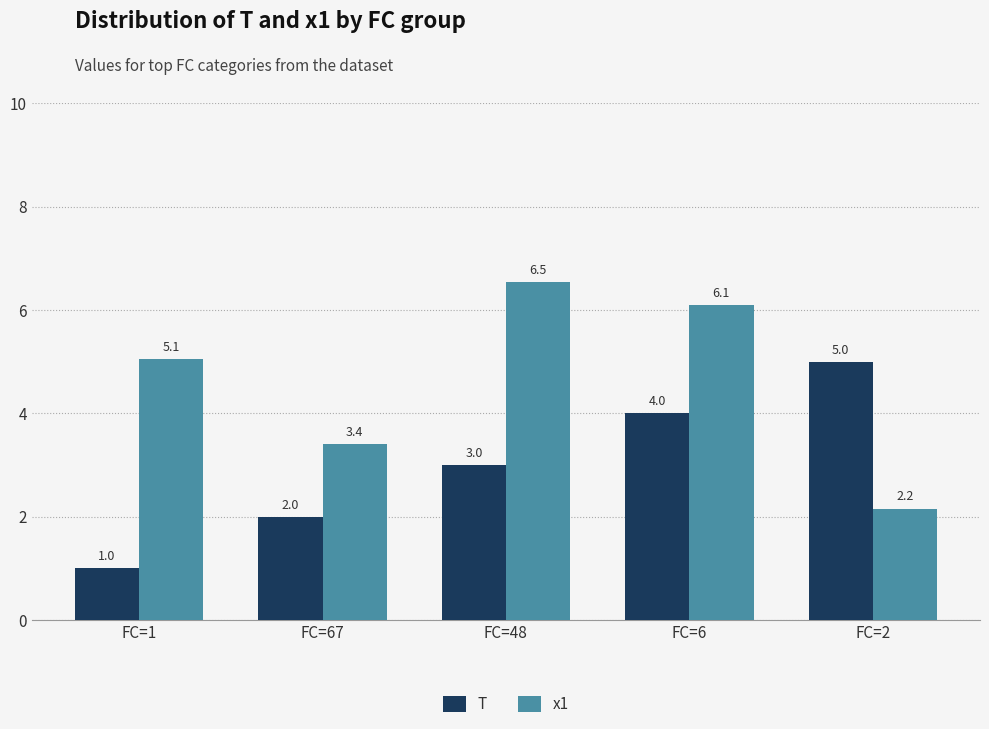

At which category is the sum across all series the highest?

FC=6